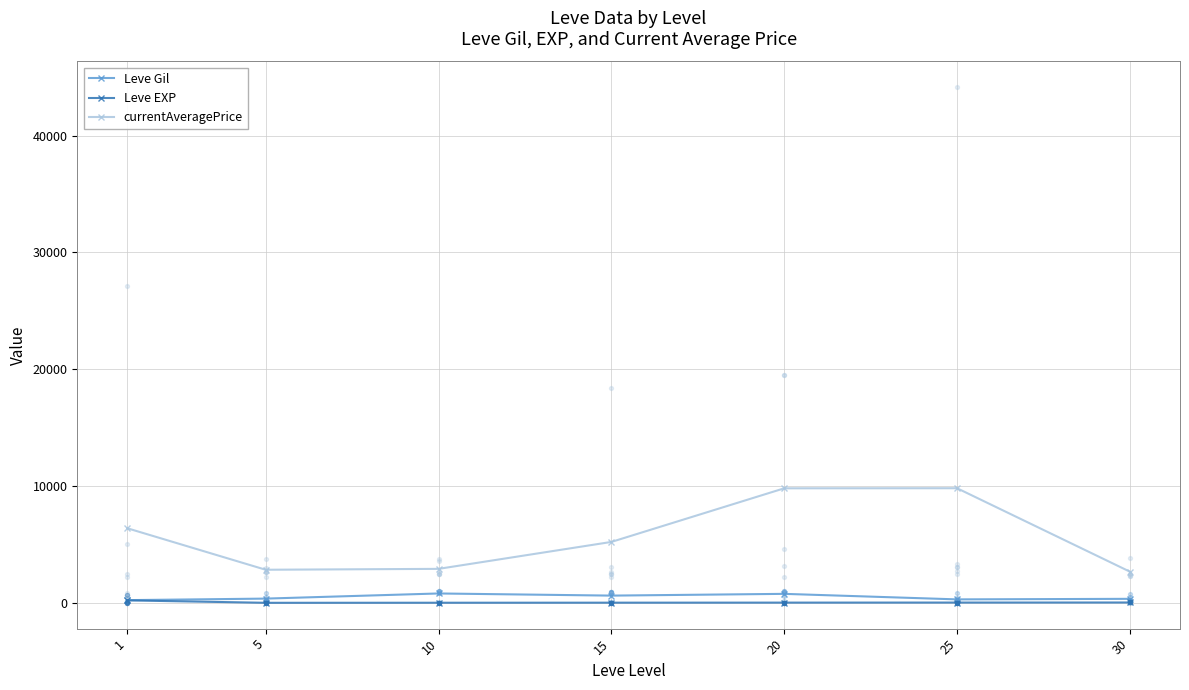

What are all the series names shown in the legend?

Leve Gil, Leve EXP, currentAveragePrice